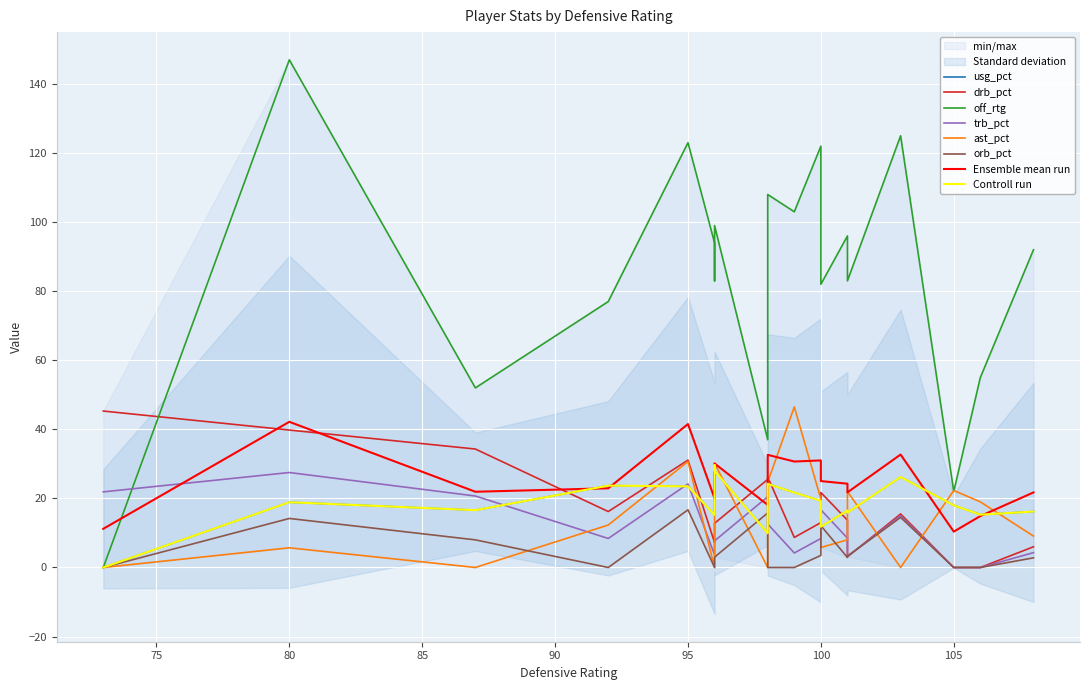

How many series are shown in this chart?

6